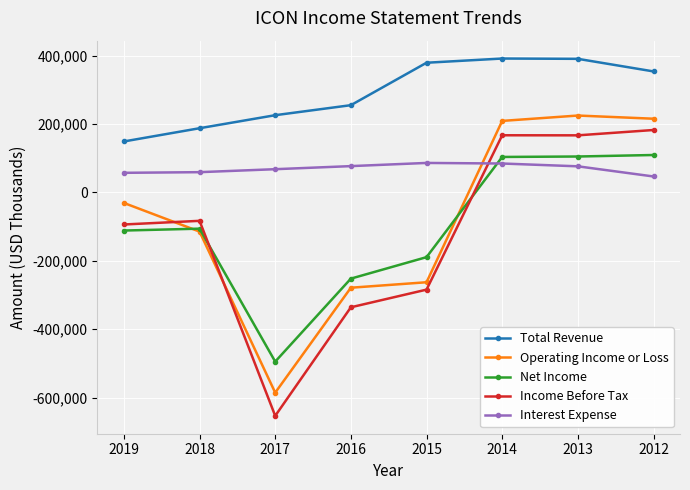

How many lines are shown in the chart?

5